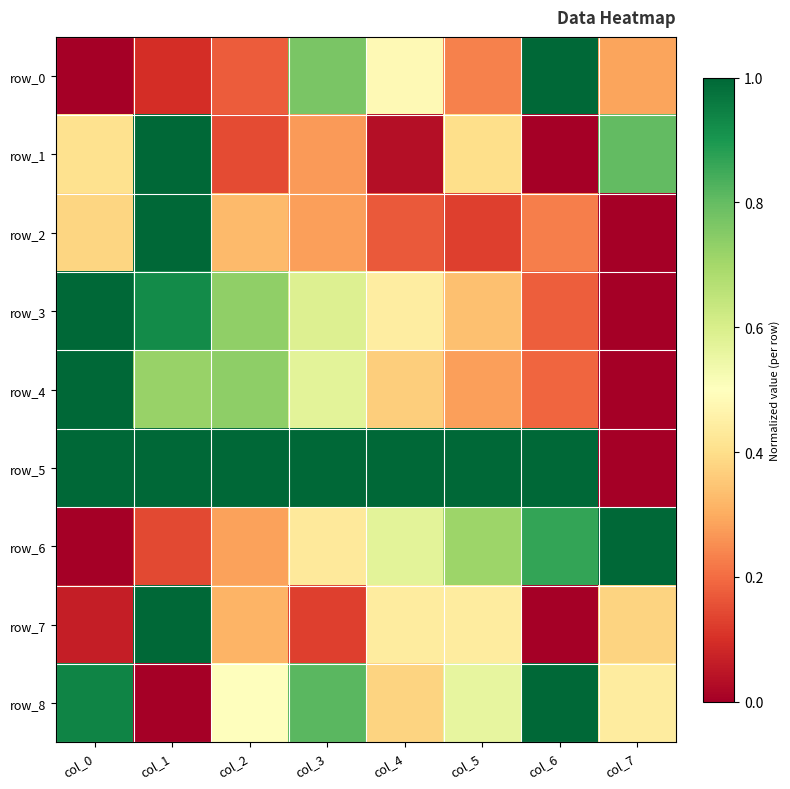

The value of row_4 at col_1 is 0.3. True or false?

False